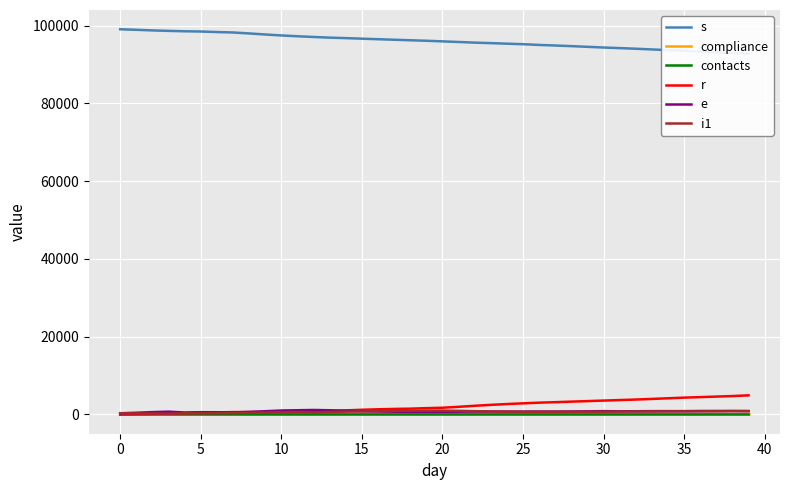

What are all the series names shown in the legend?

s, compliance, contacts, r, e, i1